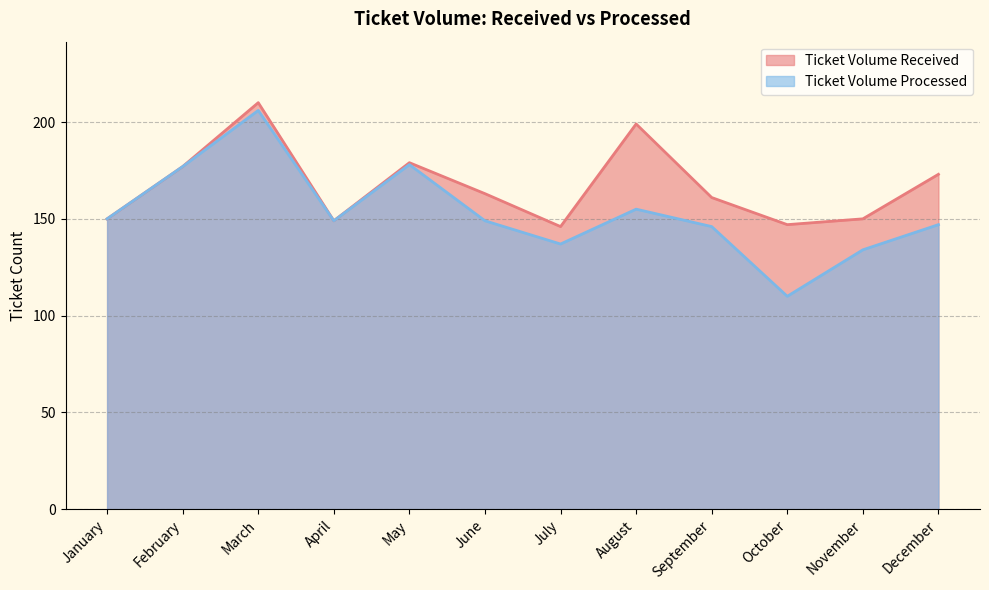

Rank the series by their average value, from highest to lowest.

Ticket Volume Received, Ticket Volume Processed